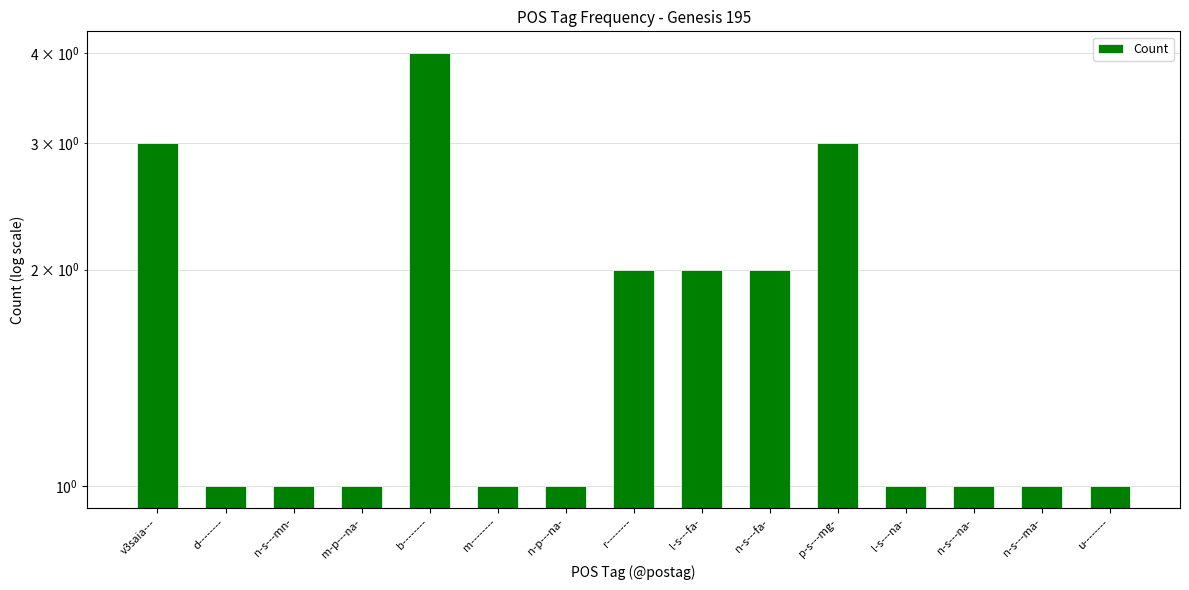

How many series are shown in this chart?

1